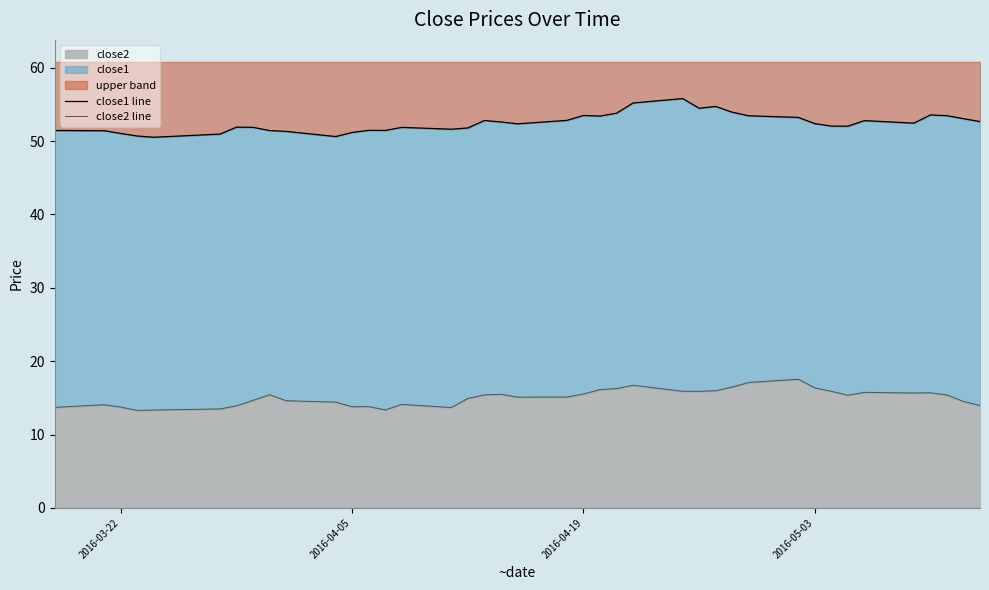

In close1 line, how many points are lower than both neighbors (excluding endpoints)?

9